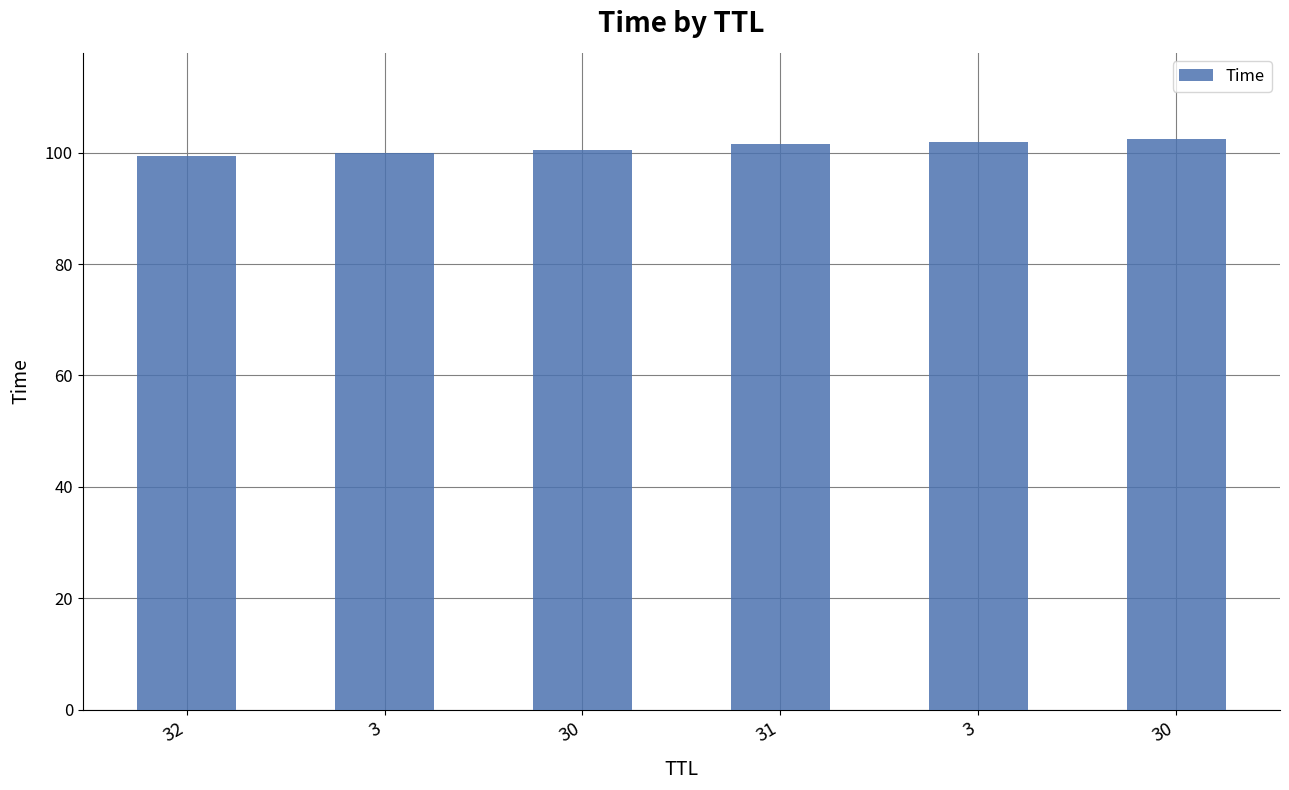

Rank the categories by value from lowest to highest.

32, 3, 30, 31, 3, 30